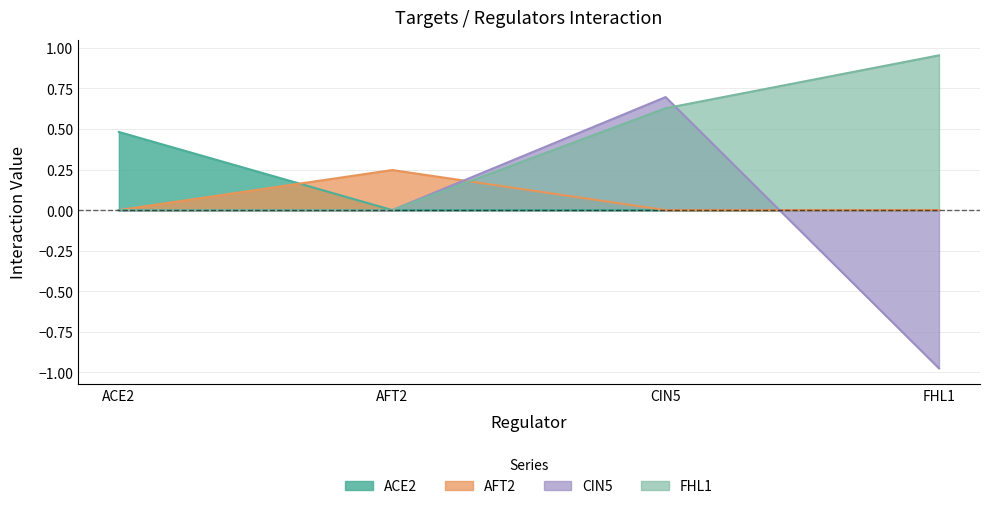

At which category is the sum across all series the highest?

CIN5